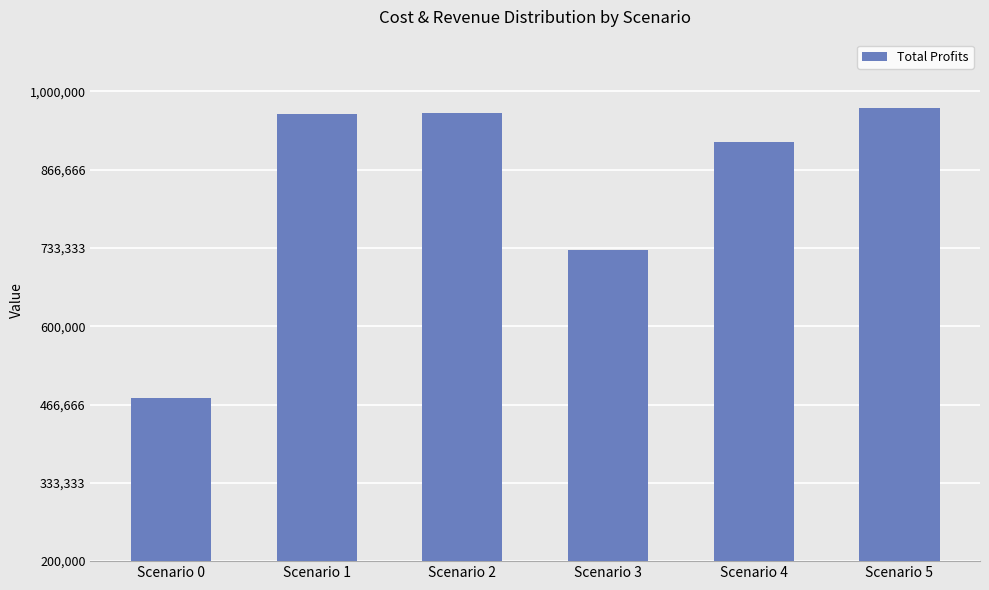

What value does the data have at Scenario 4?

913437.1